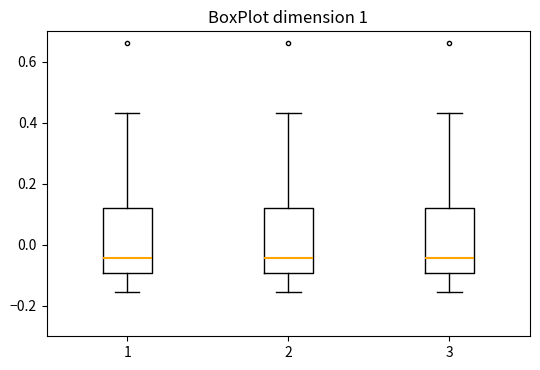

Reading left to right, transcribe this box plot: for each box, give where its median line is, the range the box spans, and where its two whiskers end, as read against the y-axis. The values are not printed on the chart, so give them approximately, as read against the axis.

1: median -0.04, box -0.10 to 0.12, whiskers -0.16 to 0.44
2: median -0.04, box -0.10 to 0.12, whiskers -0.16 to 0.44
3: median -0.04, box -0.10 to 0.12, whiskers -0.16 to 0.44